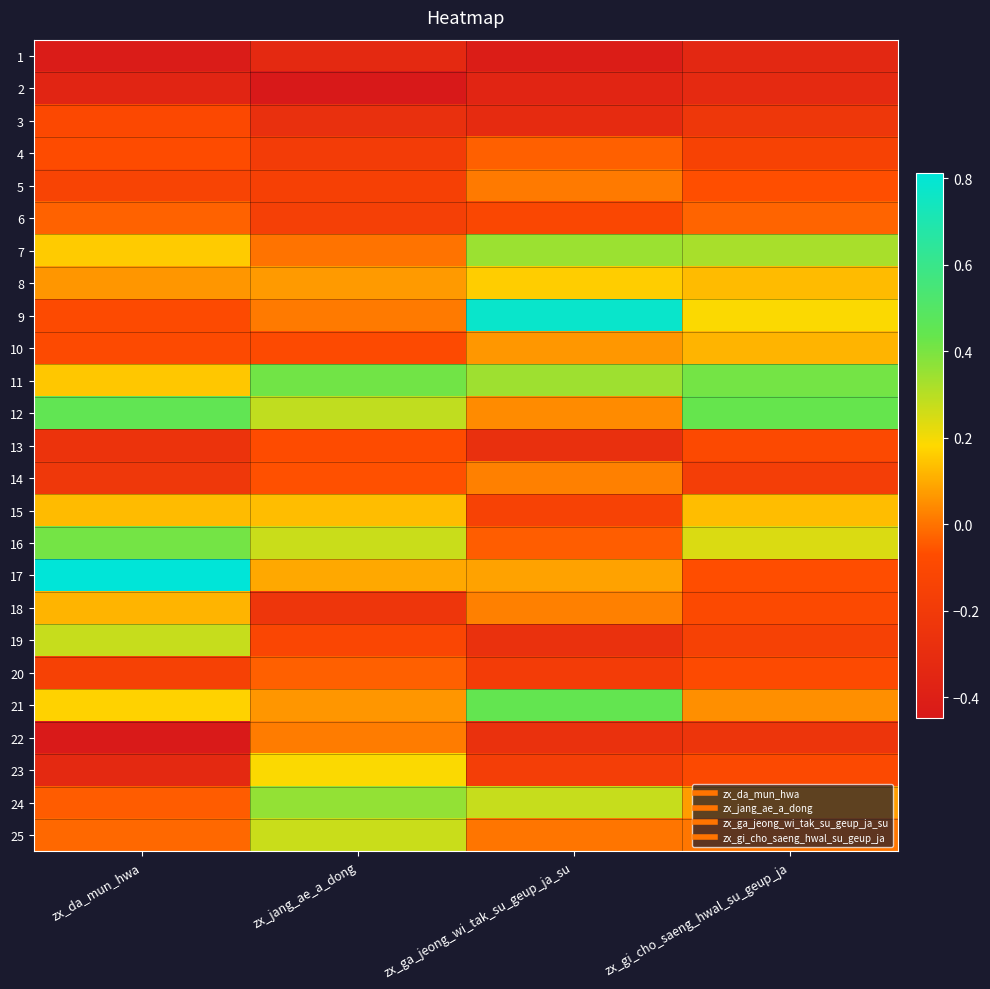

Reading left to right, transcribe all the data shown in this chart.

1: zx_da_mun_hwa=-0.4	zx_jang_ae_a_dong=-0.3	zx_ga_jeong_wi_tak_su_geup_ja_su=-0.4	zx_gi_cho_saeng_hwal_su_geup_ja=-0.3
2: zx_da_mun_hwa=-0.4	zx_jang_ae_a_dong=-0.4	zx_ga_jeong_wi_tak_su_geup_ja_su=-0.4	zx_gi_cho_saeng_hwal_su_geup_ja=-0.3
3: zx_da_mun_hwa=-0.1	zx_jang_ae_a_dong=-0.3	zx_ga_jeong_wi_tak_su_geup_ja_su=-0.3	zx_gi_cho_saeng_hwal_su_geup_ja=-0.2
4: zx_da_mun_hwa=-0.1	zx_jang_ae_a_dong=-0.2	zx_ga_jeong_wi_tak_su_geup_ja_su=-0.0	zx_gi_cho_saeng_hwal_su_geup_ja=-0.1
5: zx_da_mun_hwa=-0.1	zx_jang_ae_a_dong=-0.2	zx_ga_jeong_wi_tak_su_geup_ja_su=0.0	zx_gi_cho_saeng_hwal_su_geup_ja=-0.1
6: zx_da_mun_hwa=-0.0	zx_jang_ae_a_dong=-0.2	zx_ga_jeong_wi_tak_su_geup_ja_su=-0.1	zx_gi_cho_saeng_hwal_su_geup_ja=-0.0
7: zx_da_mun_hwa=0.2	zx_jang_ae_a_dong=0.0	zx_ga_jeong_wi_tak_su_geup_ja_su=0.3	zx_gi_cho_saeng_hwal_su_geup_ja=0.3
8: zx_da_mun_hwa=0.1	zx_jang_ae_a_dong=0.1	zx_ga_jeong_wi_tak_su_geup_ja_su=0.2	zx_gi_cho_saeng_hwal_su_geup_ja=0.1
9: zx_da_mun_hwa=-0.1	zx_jang_ae_a_dong=0.0	zx_ga_jeong_wi_tak_su_geup_ja_su=0.8	zx_gi_cho_saeng_hwal_su_geup_ja=0.2
10: zx_da_mun_hwa=-0.1	zx_jang_ae_a_dong=-0.1	zx_ga_jeong_wi_tak_su_geup_ja_su=0.1	zx_gi_cho_saeng_hwal_su_geup_ja=0.1
11: zx_da_mun_hwa=0.2	zx_jang_ae_a_dong=0.4	zx_ga_jeong_wi_tak_su_geup_ja_su=0.3	zx_gi_cho_saeng_hwal_su_geup_ja=0.4
12: zx_da_mun_hwa=0.5	zx_jang_ae_a_dong=0.3	zx_ga_jeong_wi_tak_su_geup_ja_su=0.0	zx_gi_cho_saeng_hwal_su_geup_ja=0.4
13: zx_da_mun_hwa=-0.3	zx_jang_ae_a_dong=-0.1	zx_ga_jeong_wi_tak_su_geup_ja_su=-0.3	zx_gi_cho_saeng_hwal_su_geup_ja=-0.1
14: zx_da_mun_hwa=-0.2	zx_jang_ae_a_dong=-0.1	zx_ga_jeong_wi_tak_su_geup_ja_su=0.0	zx_gi_cho_saeng_hwal_su_geup_ja=-0.2
15: zx_da_mun_hwa=0.1	zx_jang_ae_a_dong=0.1	zx_ga_jeong_wi_tak_su_geup_ja_su=-0.1	zx_gi_cho_saeng_hwal_su_geup_ja=0.1
16: zx_da_mun_hwa=0.4	zx_jang_ae_a_dong=0.3	zx_ga_jeong_wi_tak_su_geup_ja_su=-0.0	zx_gi_cho_saeng_hwal_su_geup_ja=0.2
17: zx_da_mun_hwa=0.8	zx_jang_ae_a_dong=0.1	zx_ga_jeong_wi_tak_su_geup_ja_su=0.1	zx_gi_cho_saeng_hwal_su_geup_ja=-0.1
18: zx_da_mun_hwa=0.1	zx_jang_ae_a_dong=-0.2	zx_ga_jeong_wi_tak_su_geup_ja_su=0.0	zx_gi_cho_saeng_hwal_su_geup_ja=-0.1
19: zx_da_mun_hwa=0.3	zx_jang_ae_a_dong=-0.1	zx_ga_jeong_wi_tak_su_geup_ja_su=-0.3	zx_gi_cho_saeng_hwal_su_geup_ja=-0.2
20: zx_da_mun_hwa=-0.1	zx_jang_ae_a_dong=-0.0	zx_ga_jeong_wi_tak_su_geup_ja_su=-0.2	zx_gi_cho_saeng_hwal_su_geup_ja=-0.1
21: zx_da_mun_hwa=0.2	zx_jang_ae_a_dong=0.1	zx_ga_jeong_wi_tak_su_geup_ja_su=0.4	zx_gi_cho_saeng_hwal_su_geup_ja=0.1
22: zx_da_mun_hwa=-0.4	zx_jang_ae_a_dong=0.0	zx_ga_jeong_wi_tak_su_geup_ja_su=-0.3	zx_gi_cho_saeng_hwal_su_geup_ja=-0.2
23: zx_da_mun_hwa=-0.3	zx_jang_ae_a_dong=0.2	zx_ga_jeong_wi_tak_su_geup_ja_su=-0.2	zx_gi_cho_saeng_hwal_su_geup_ja=-0.1
24: zx_da_mun_hwa=-0.0	zx_jang_ae_a_dong=0.4	zx_ga_jeong_wi_tak_su_geup_ja_su=0.3	zx_gi_cho_saeng_hwal_su_geup_ja=0.1
25: zx_da_mun_hwa=-0.0	zx_jang_ae_a_dong=0.3	zx_ga_jeong_wi_tak_su_geup_ja_su=0.0	zx_gi_cho_saeng_hwal_su_geup_ja=0.0